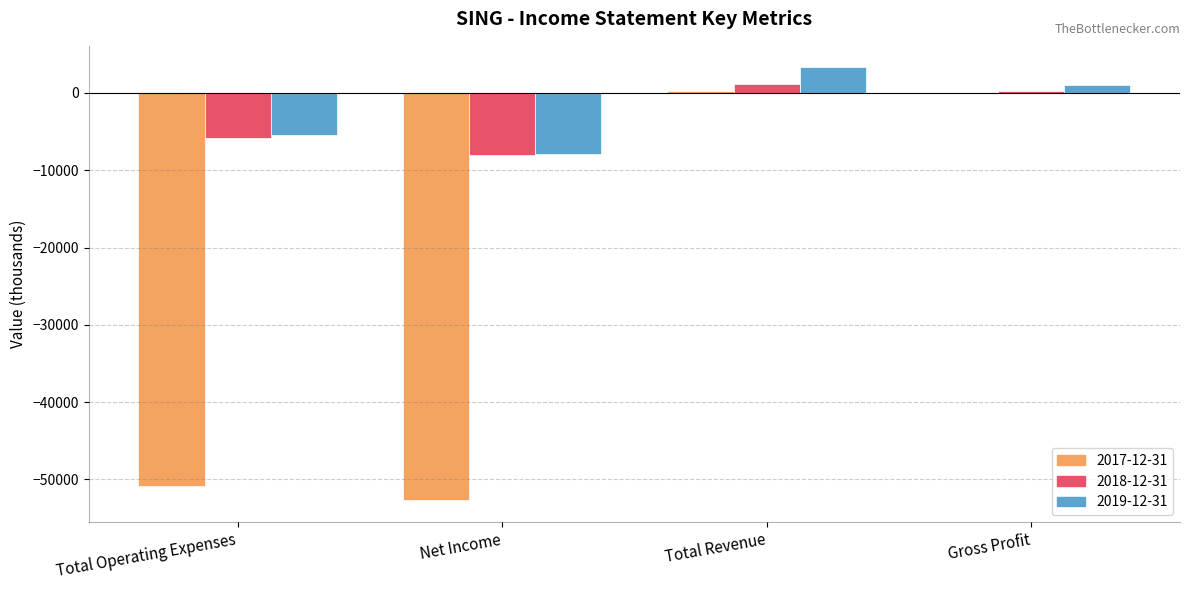

At which category does the chart reach its peak across all series?

Total Revenue